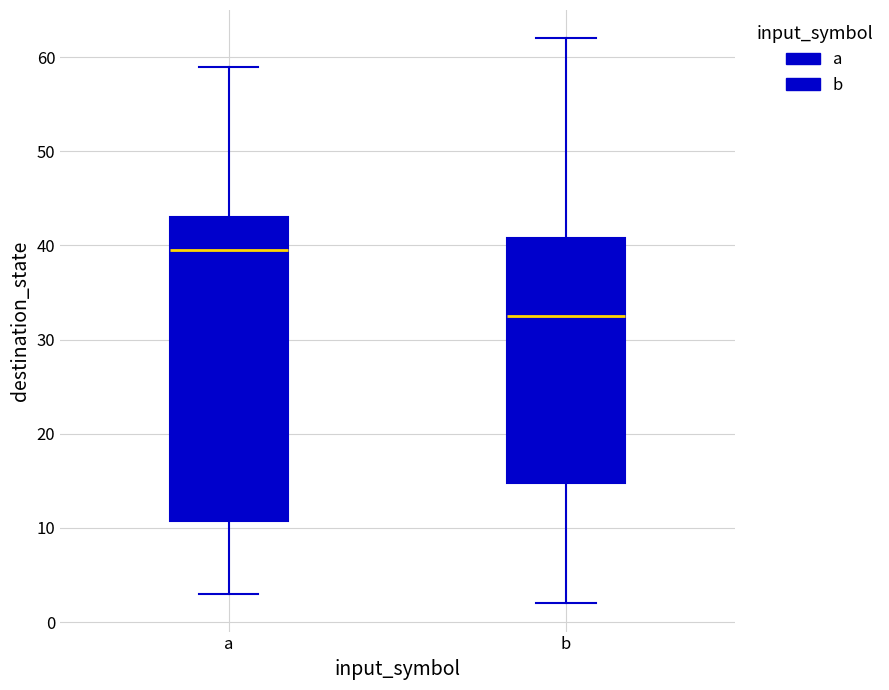

Comparing the boxes themselves (not the whiskers), which one is the tallest?

a